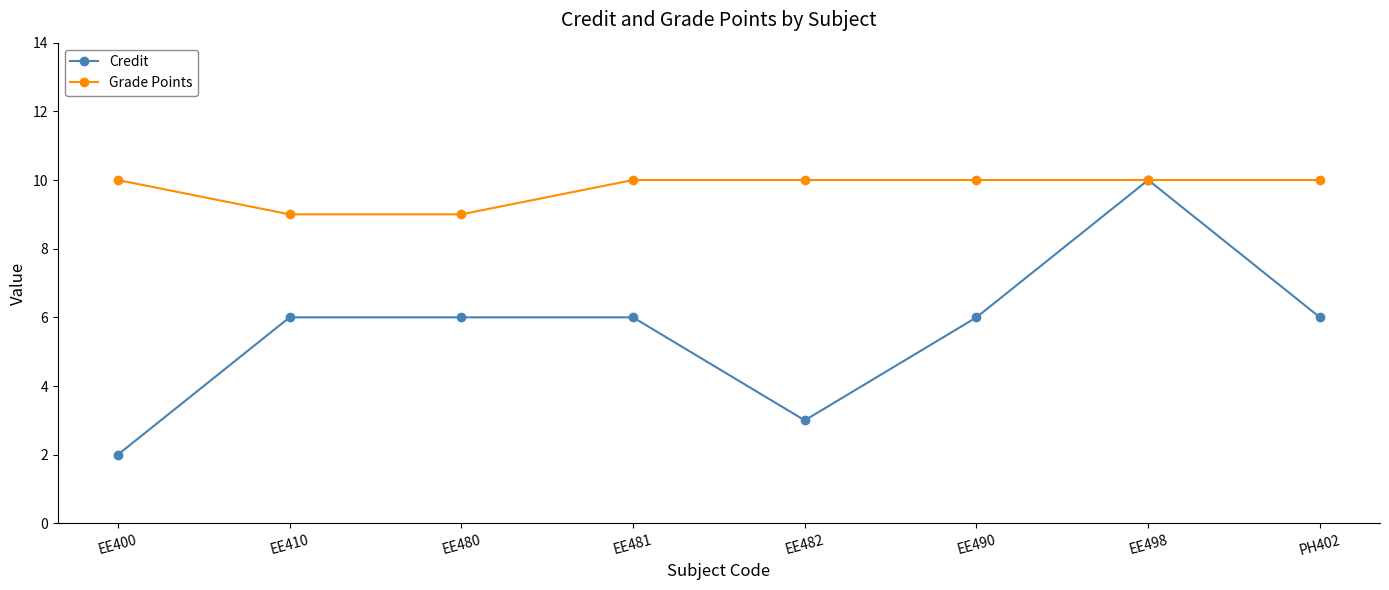

Reading left to right, transcribe all the data shown in this chart.

Credit: EE400=2	EE410=6	EE480=6	EE481=6	EE482=3	EE490=6	EE498=10	PH402=6
Grade Points: EE400=10	EE410=9	EE480=9	EE481=10	EE482=10	EE490=10	EE498=10	PH402=10